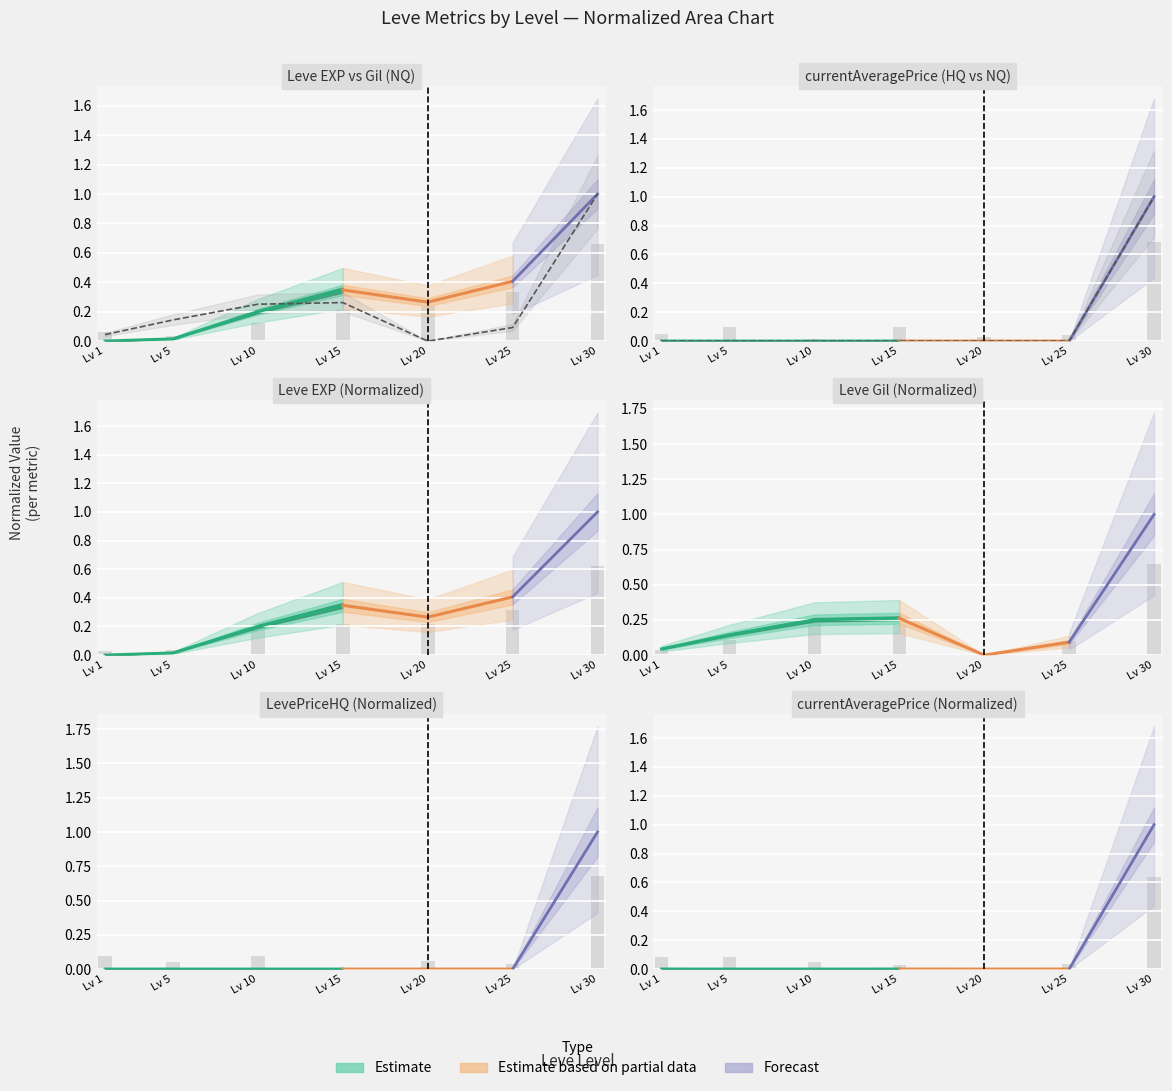

At which label is Leve EXP closest to 0?

Lv 1